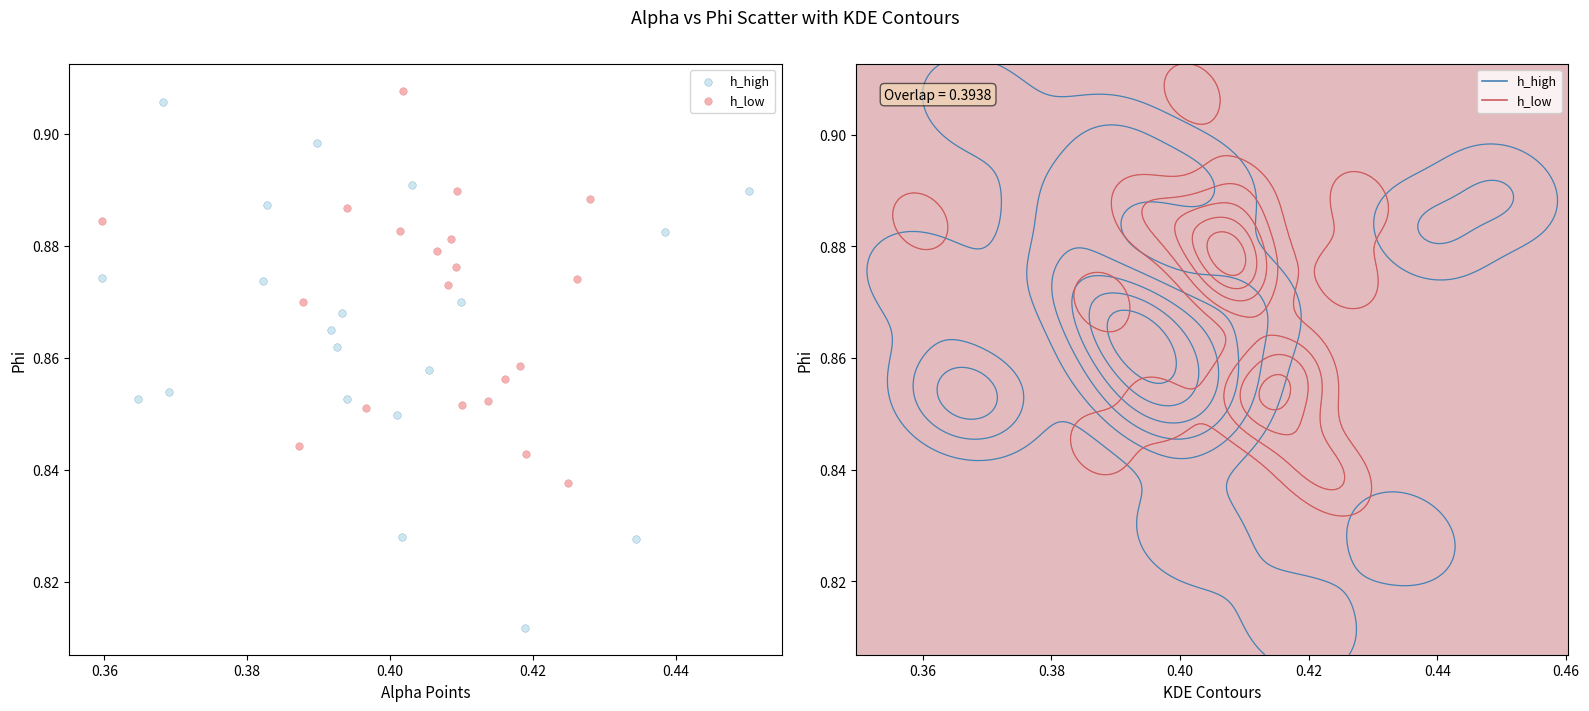

Which series contains the lowest Y value?

h_high